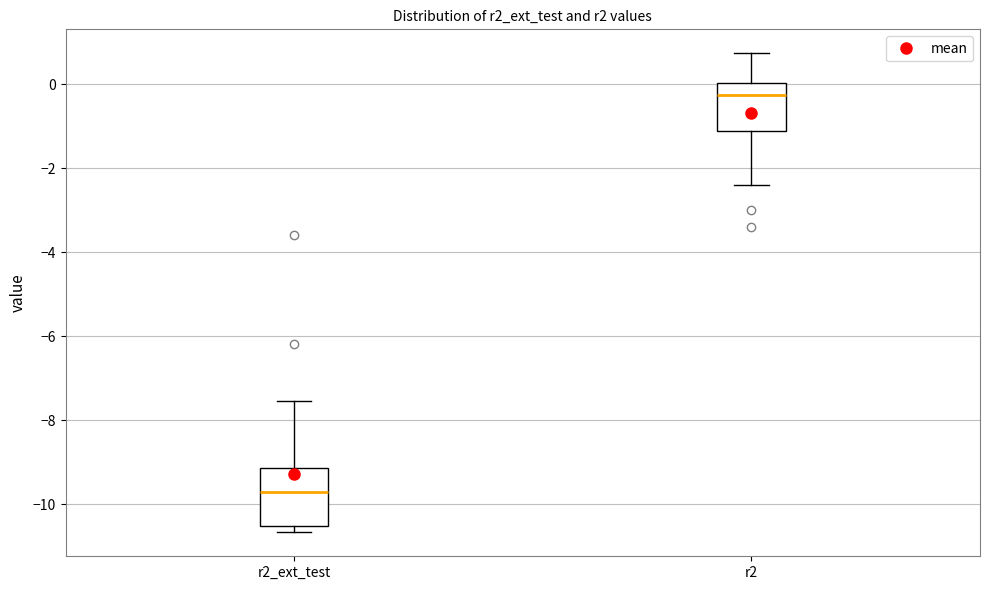

Reading left to right, transcribe this box plot: for each box, give where its median line is, the range the box spans, and where its two whiskers end, as read against the y-axis. The values are not printed on the chart, so give them approximately, as read against the axis.

r2_ext_test: median -9.8, box -10.6 to -9.2, whiskers -10.6 (just below the box's lower edge) to -7.6
r2: median -0.2, box -1.2 to 0.0, whiskers -2.4 to 0.8